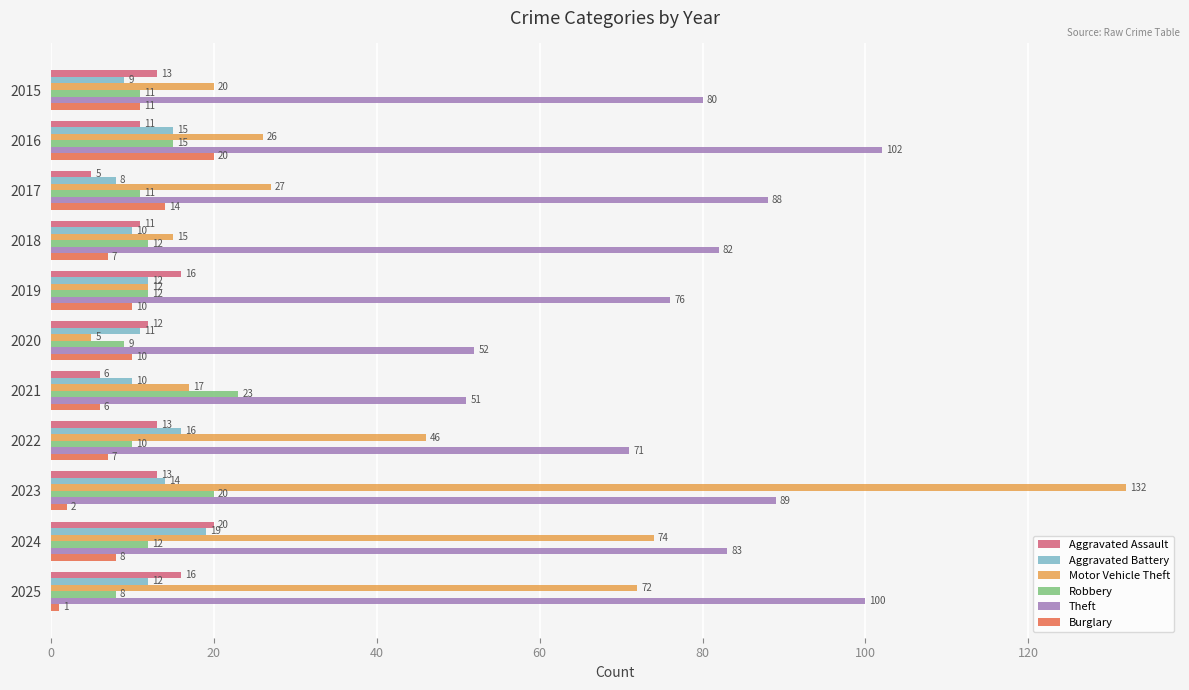

What are all the series names shown in the legend?

Aggravated Assault, Aggravated Battery, Motor Vehicle Theft, Robbery, Theft, Burglary